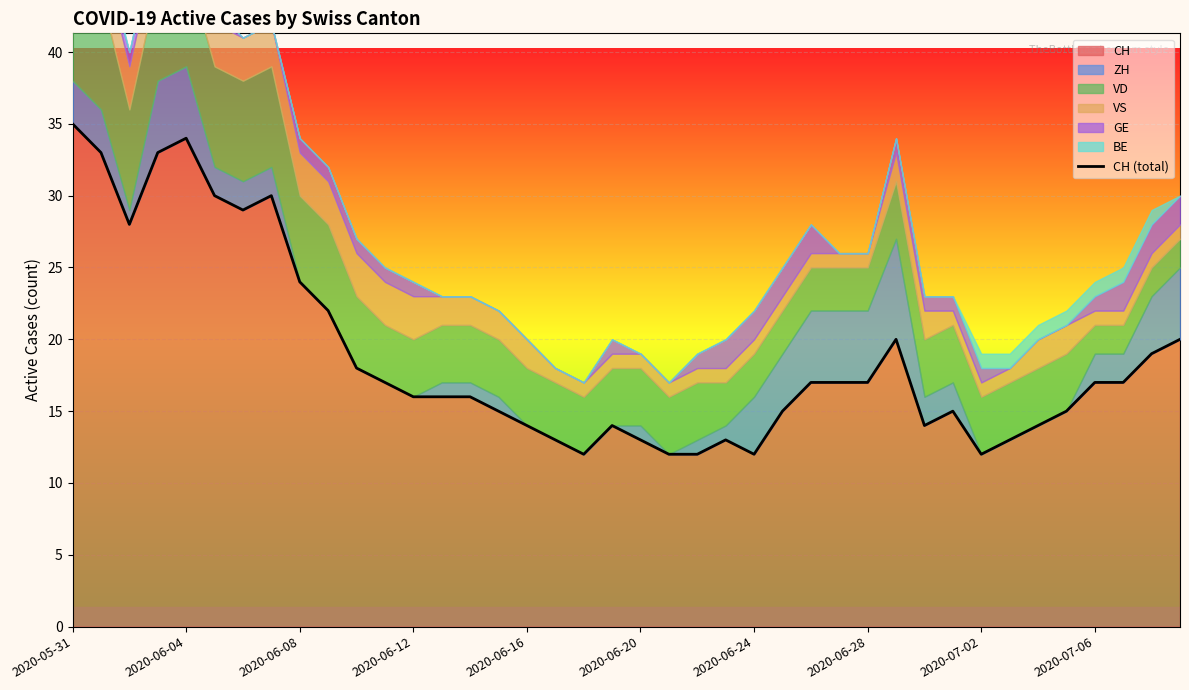

What is the maximum value shown in the chart?

35